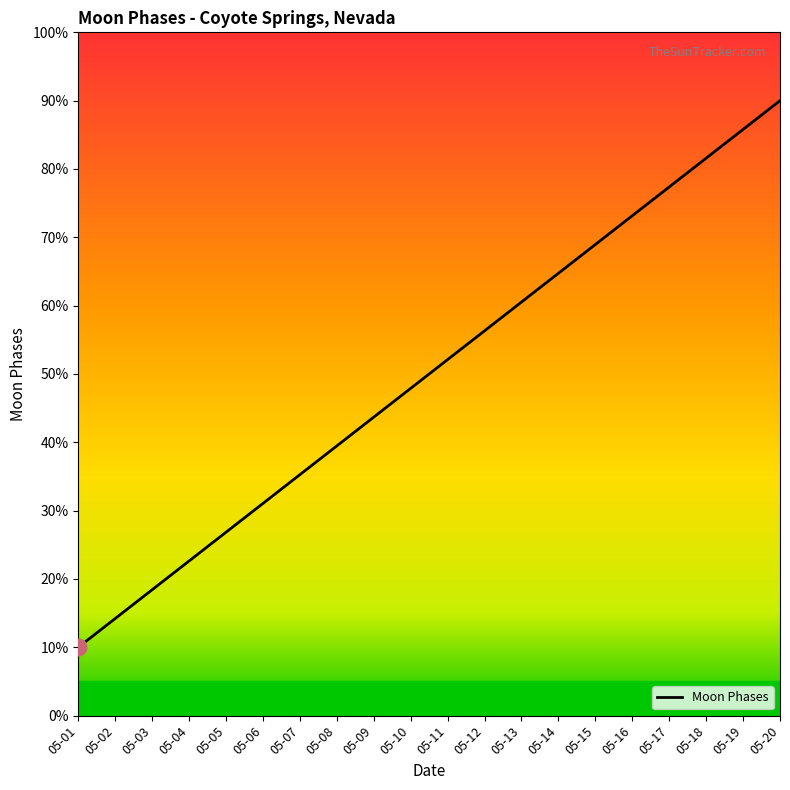

At which category does the chart reach its minimum across all series?

05-01